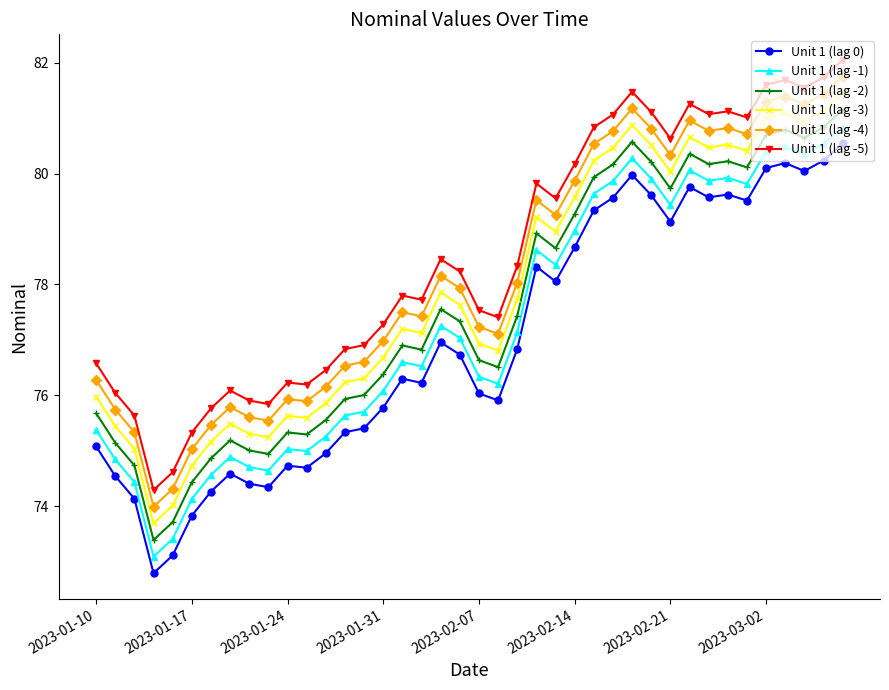

True or false: Unit 1 (lag -5) and Unit 1 (lag -4) cross at least once.

False